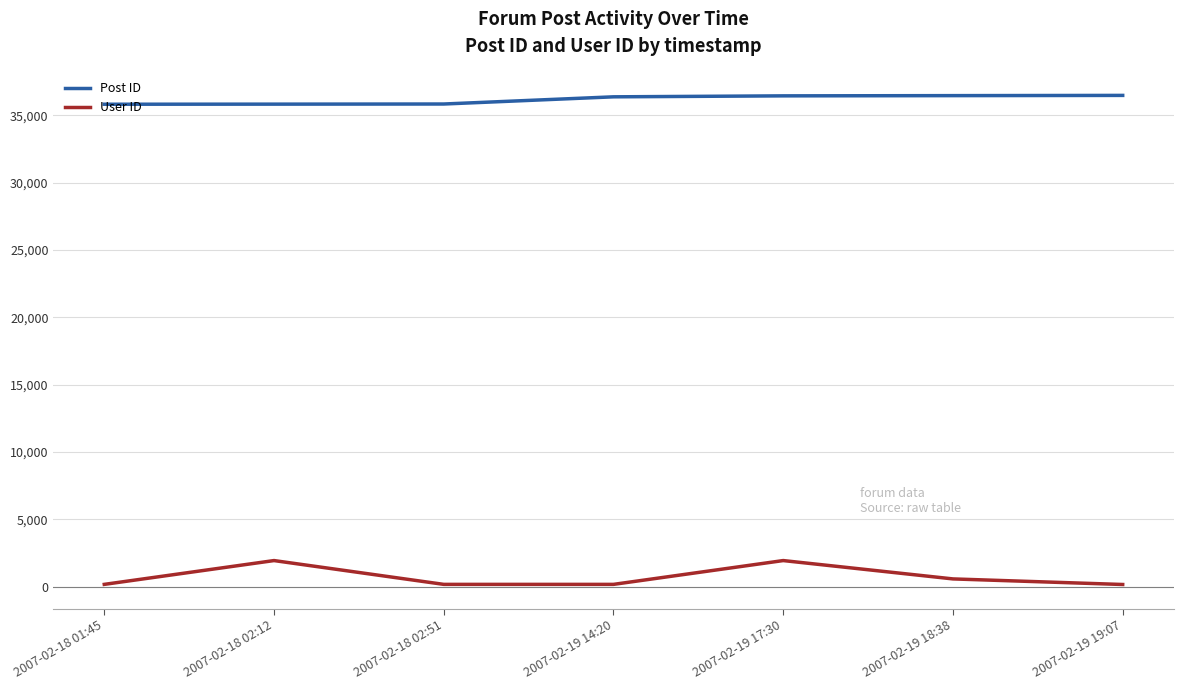

What is the difference between the maximum and second lowest values in the User ID series?

1767